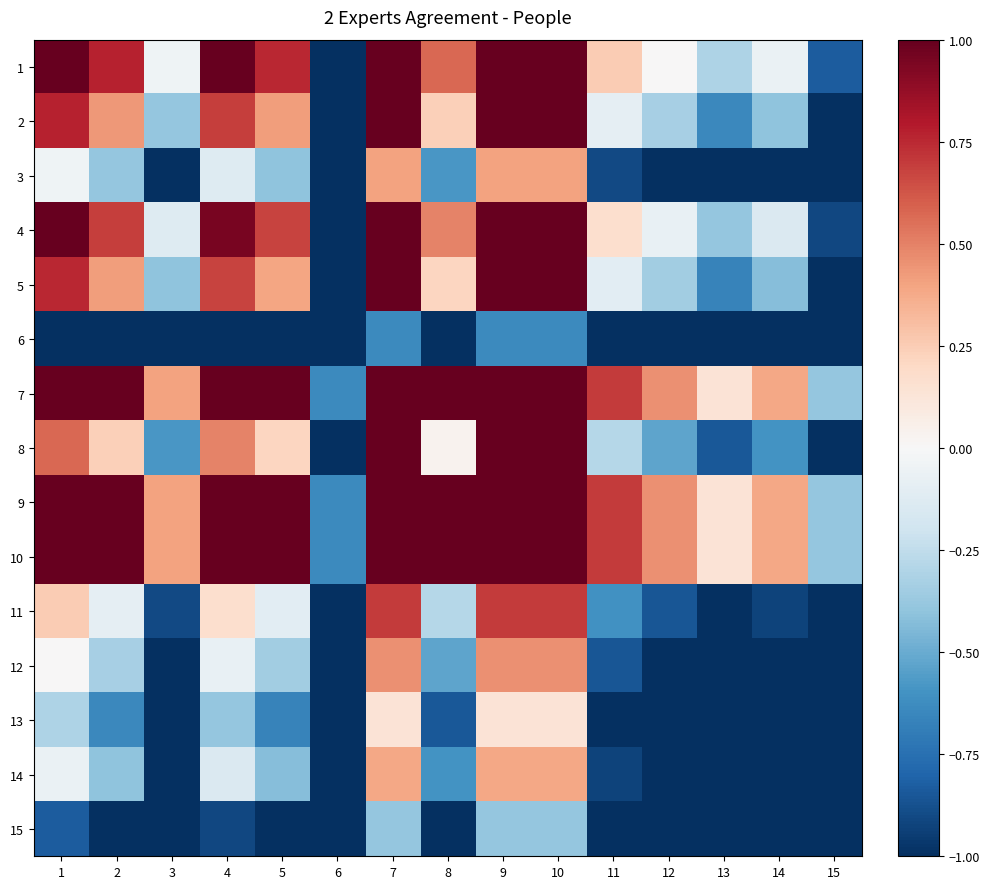

Reading left to right, transcribe all the data shown in this chart.

1: 1=1.0	2=0.8	3=-0.0	4=1.0	5=0.8	6=-1.0	7=1.0	8=0.6	9=1.0	10=1.0	11=0.3	12=0.0	13=-0.3	14=-0.1	15=-0.8
2: 1=0.8	2=0.4	3=-0.4	4=0.7	5=0.4	6=-1.0	7=1.0	8=0.2	9=1.0	10=1.0	11=-0.1	12=-0.3	13=-0.6	14=-0.4	15=-1.0
3: 1=-0.0	2=-0.4	3=-1.0	4=-0.1	5=-0.4	6=-1.0	7=0.4	8=-0.6	9=0.4	10=0.4	11=-0.9	12=-1.0	13=-1.0	14=-1.0	15=-1.0
4: 1=1.0	2=0.7	3=-0.1	4=1.0	5=0.7	6=-1.0	7=1.0	8=0.5	9=1.0	10=1.0	11=0.2	12=-0.1	13=-0.4	14=-0.1	15=-0.9
5: 1=0.8	2=0.4	3=-0.4	4=0.7	5=0.4	6=-1.0	7=1.0	8=0.2	9=1.0	10=1.0	11=-0.1	12=-0.4	13=-0.7	14=-0.4	15=-1.0
6: 1=-1.0	2=-1.0	3=-1.0	4=-1.0	5=-1.0	6=-1.0	7=-0.6	8=-1.0	9=-0.6	10=-0.6	11=-1.0	12=-1.0	13=-1.0	14=-1.0	15=-1.0
7: 1=1.0	2=1.0	3=0.4	4=1.0	5=1.0	6=-0.6	7=1.0	8=1.0	9=1.0	10=1.0	11=0.7	12=0.5	13=0.1	14=0.4	15=-0.4
8: 1=0.6	2=0.2	3=-0.6	4=0.5	5=0.2	6=-1.0	7=1.0	8=0.0	9=1.0	10=1.0	11=-0.3	12=-0.5	13=-0.8	14=-0.6	15=-1.0
9: 1=1.0	2=1.0	3=0.4	4=1.0	5=1.0	6=-0.6	7=1.0	8=1.0	9=1.0	10=1.0	11=0.7	12=0.5	13=0.1	14=0.4	15=-0.4
10: 1=1.0	2=1.0	3=0.4	4=1.0	5=1.0	6=-0.6	7=1.0	8=1.0	9=1.0	10=1.0	11=0.7	12=0.5	13=0.1	14=0.4	15=-0.4
11: 1=0.3	2=-0.1	3=-0.9	4=0.2	5=-0.1	6=-1.0	7=0.7	8=-0.3	9=0.7	10=0.7	11=-0.6	12=-0.9	13=-1.0	14=-0.9	15=-1.0
12: 1=0.0	2=-0.3	3=-1.0	4=-0.1	5=-0.4	6=-1.0	7=0.5	8=-0.5	9=0.5	10=0.5	11=-0.9	12=-1.0	13=-1.0	14=-1.0	15=-1.0
13: 1=-0.3	2=-0.6	3=-1.0	4=-0.4	5=-0.7	6=-1.0	7=0.1	8=-0.8	9=0.1	10=0.1	11=-1.0	12=-1.0	13=-1.0	14=-1.0	15=-1.0
14: 1=-0.1	2=-0.4	3=-1.0	4=-0.1	5=-0.4	6=-1.0	7=0.4	8=-0.6	9=0.4	10=0.4	11=-0.9	12=-1.0	13=-1.0	14=-1.0	15=-1.0
15: 1=-0.8	2=-1.0	3=-1.0	4=-0.9	5=-1.0	6=-1.0	7=-0.4	8=-1.0	9=-0.4	10=-0.4	11=-1.0	12=-1.0	13=-1.0	14=-1.0	15=-1.0